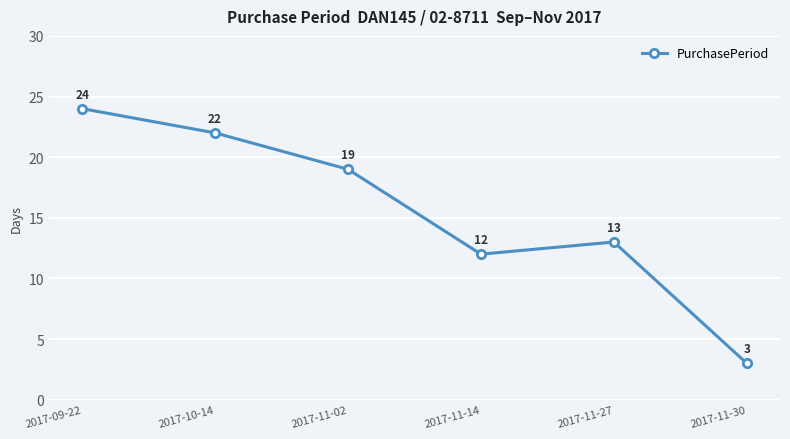

Which category has the highest value across all series?

2017-09-22